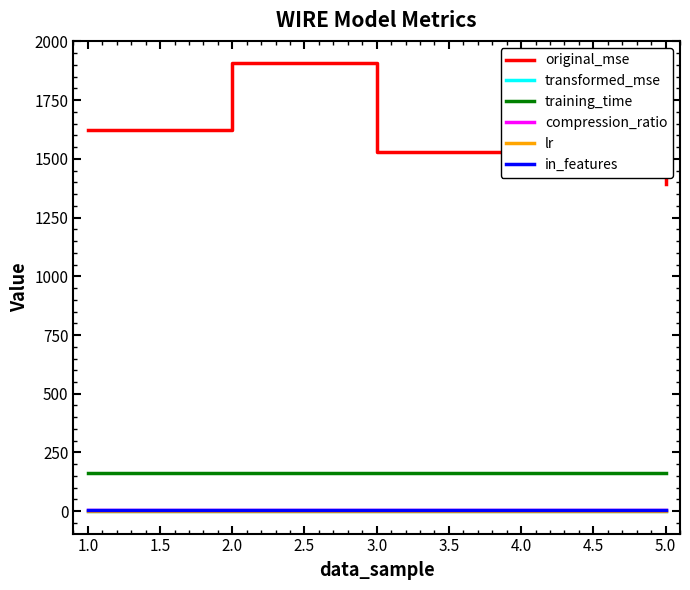

True or false: lr has more than 2 interior local peaks.

False